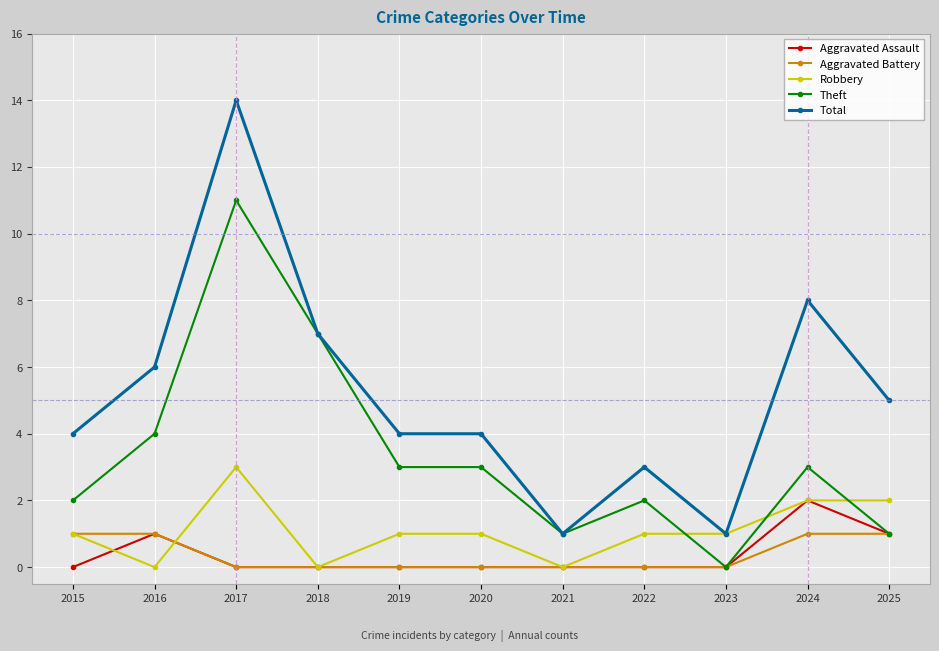

Reading right to left, extract all data points from this chart.

Aggravated Assault: 2025=1	2024=2	2023=0	2022=0	2021=0	2020=0	2019=0	2018=0	2017=0	2016=1	2015=0
Aggravated Battery: 2025=1	2024=1	2023=0	2022=0	2021=0	2020=0	2019=0	2018=0	2017=0	2016=1	2015=1
Robbery: 2025=2	2024=2	2023=1	2022=1	2021=0	2020=1	2019=1	2018=0	2017=3	2016=0	2015=1
Theft: 2025=1	2024=3	2023=0	2022=2	2021=1	2020=3	2019=3	2018=7	2017=11	2016=4	2015=2
Total: 2025=5	2024=8	2023=1	2022=3	2021=1	2020=4	2019=4	2018=7	2017=14	2016=6	2015=4